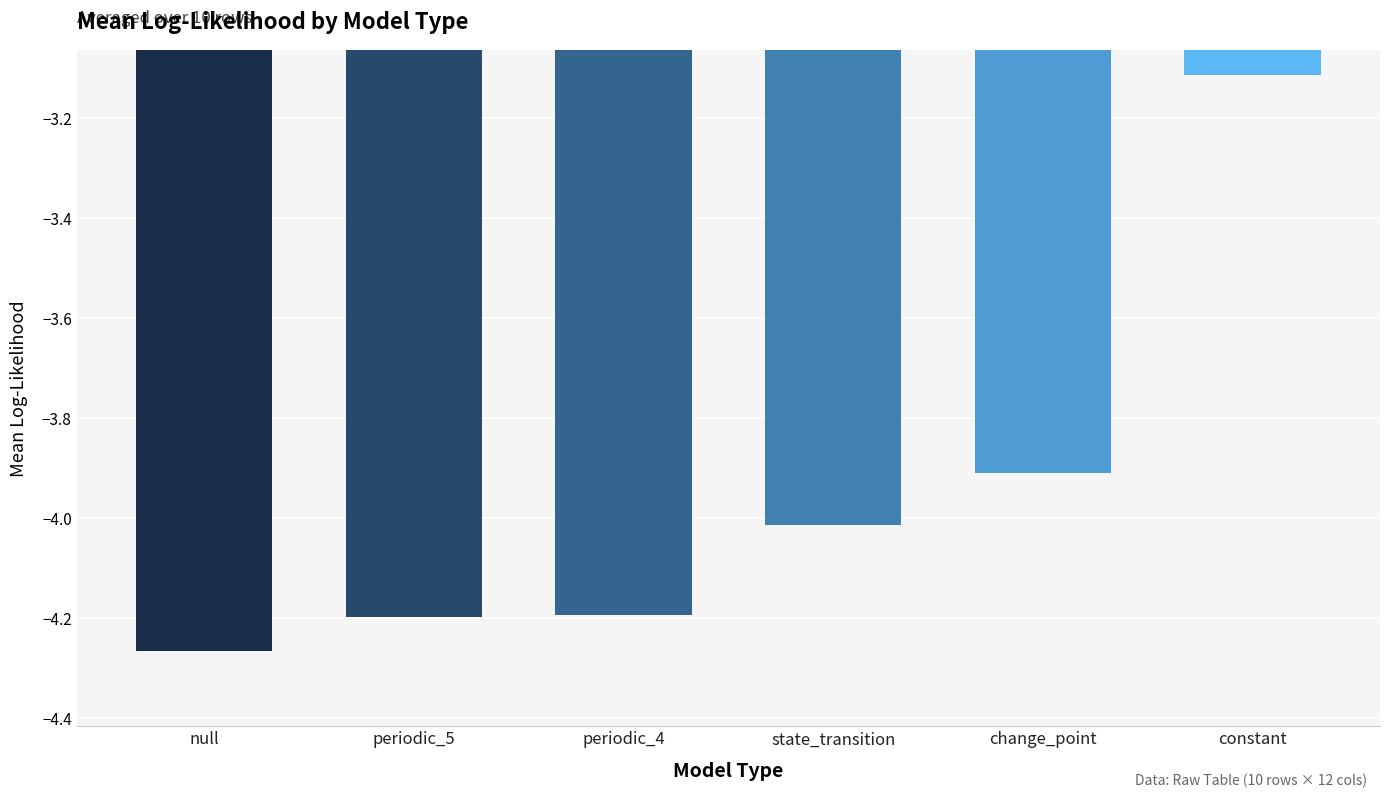

What is the difference between the maximum and second lowest values?

1.1